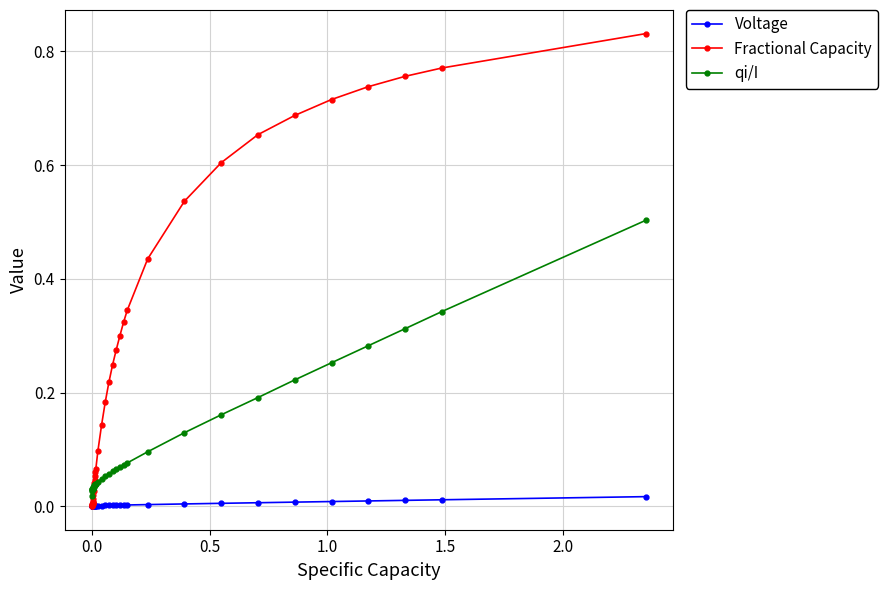

Which series has the widest spread of values?

Fractional Capacity